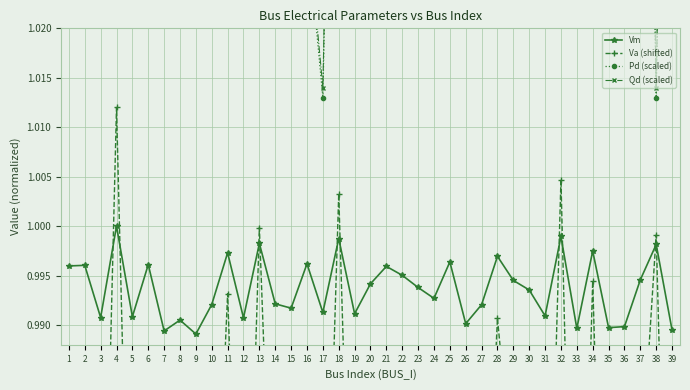

What are all the series names shown in the legend?

Vm, Va (shifted), Pd (scaled), Qd (scaled)